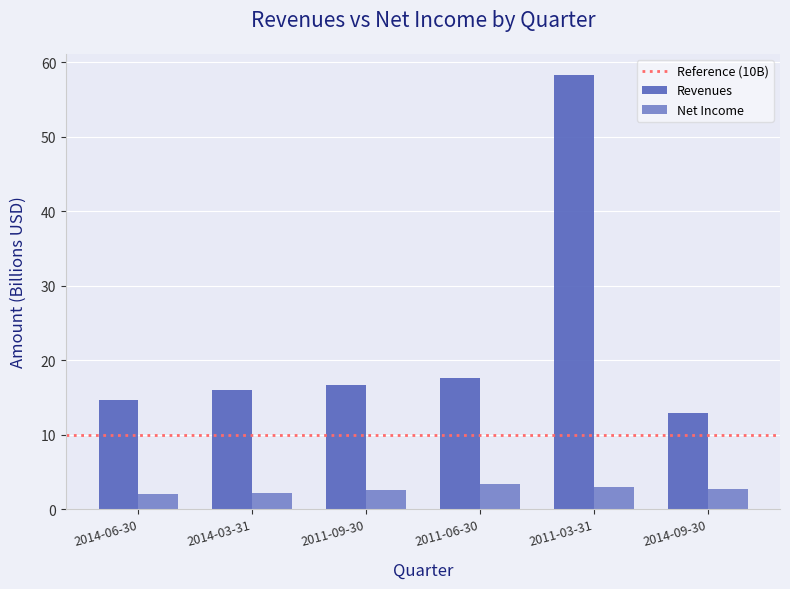

How many groups of bars are there?

6